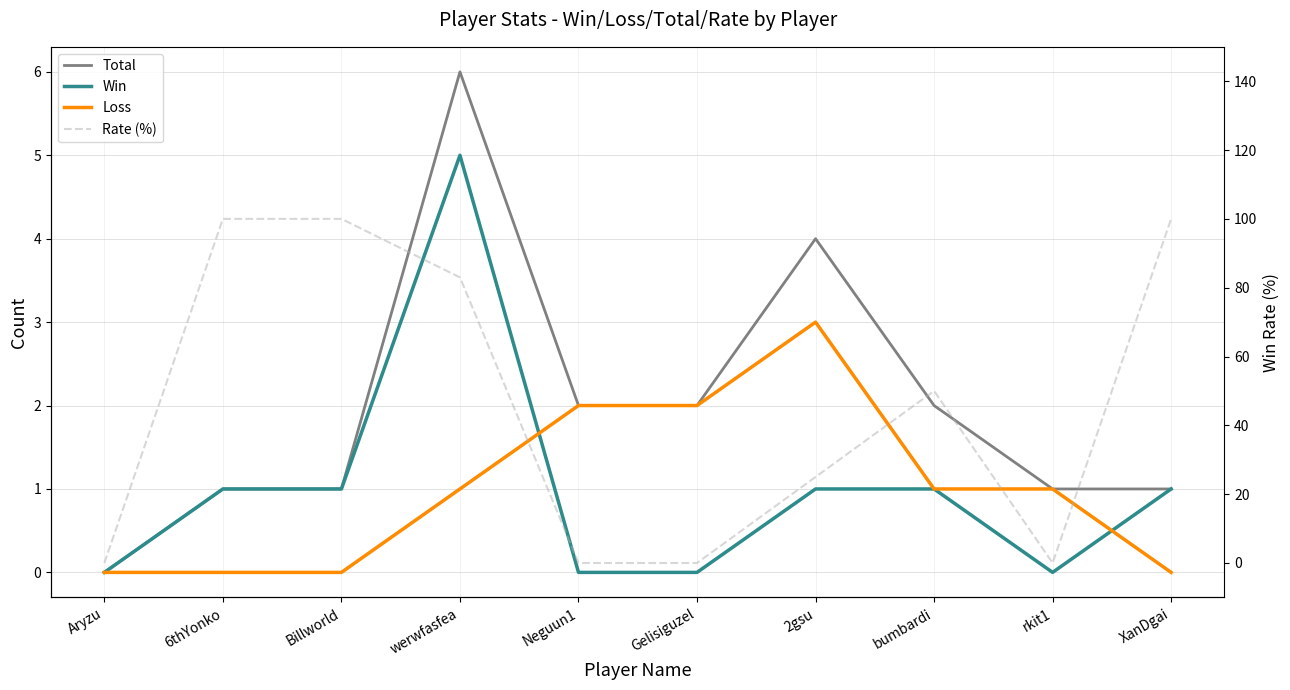

What is the sum of all Rate (%) values?

458